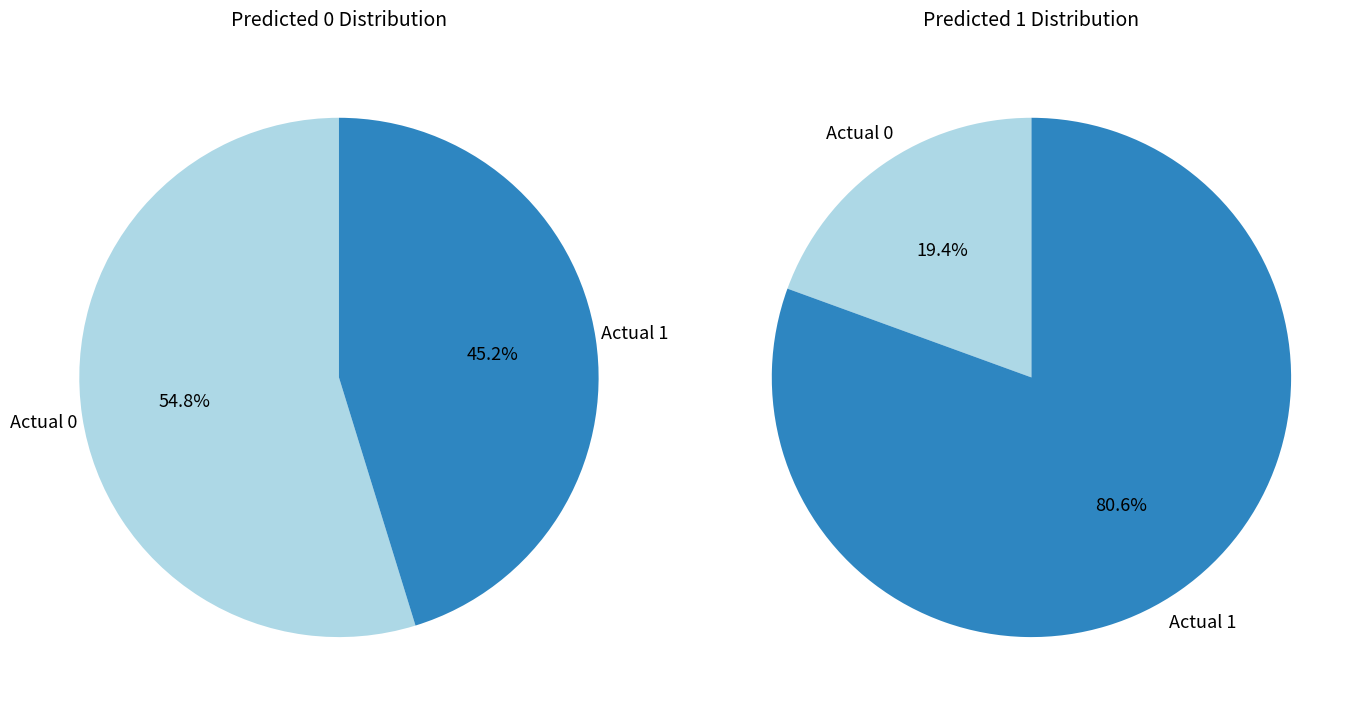

How many segments does this pie chart have?

2